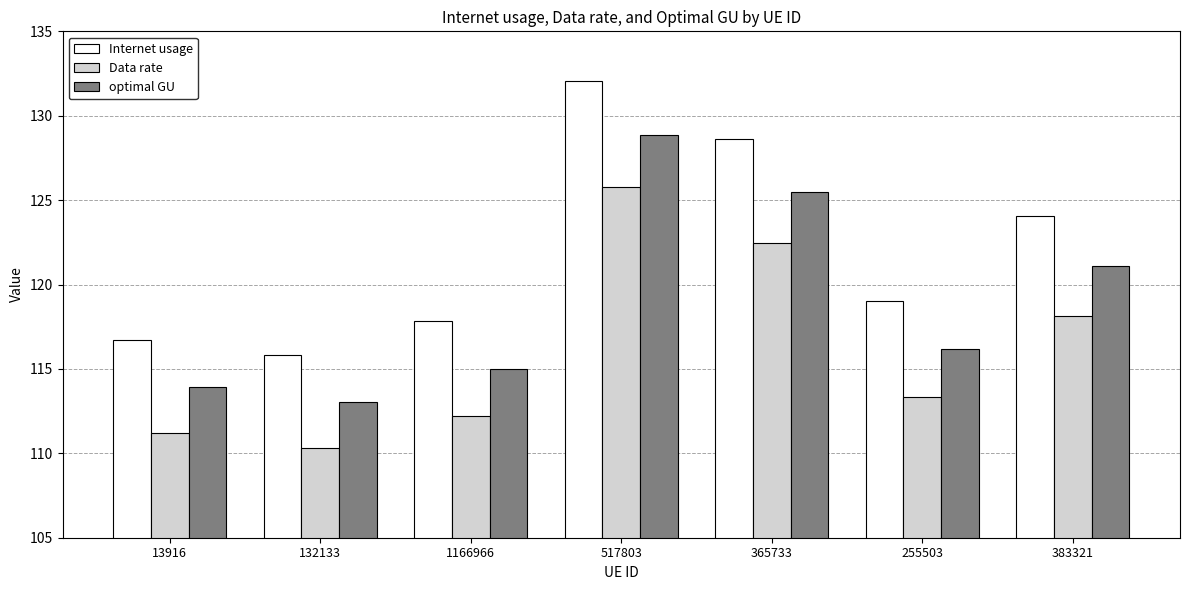

What are all the series names shown in the legend?

Internet usage, Data rate, optimal GU